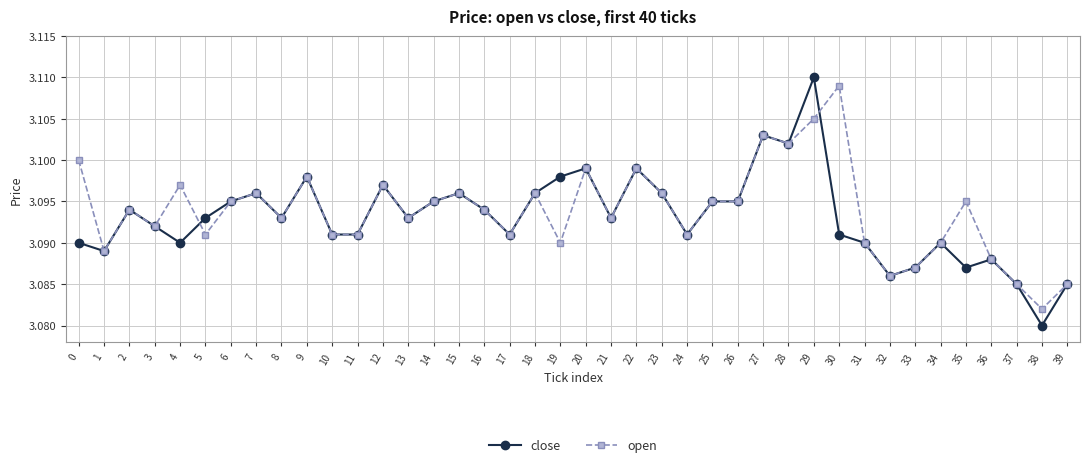

Which category has the highest value in the close series?

29